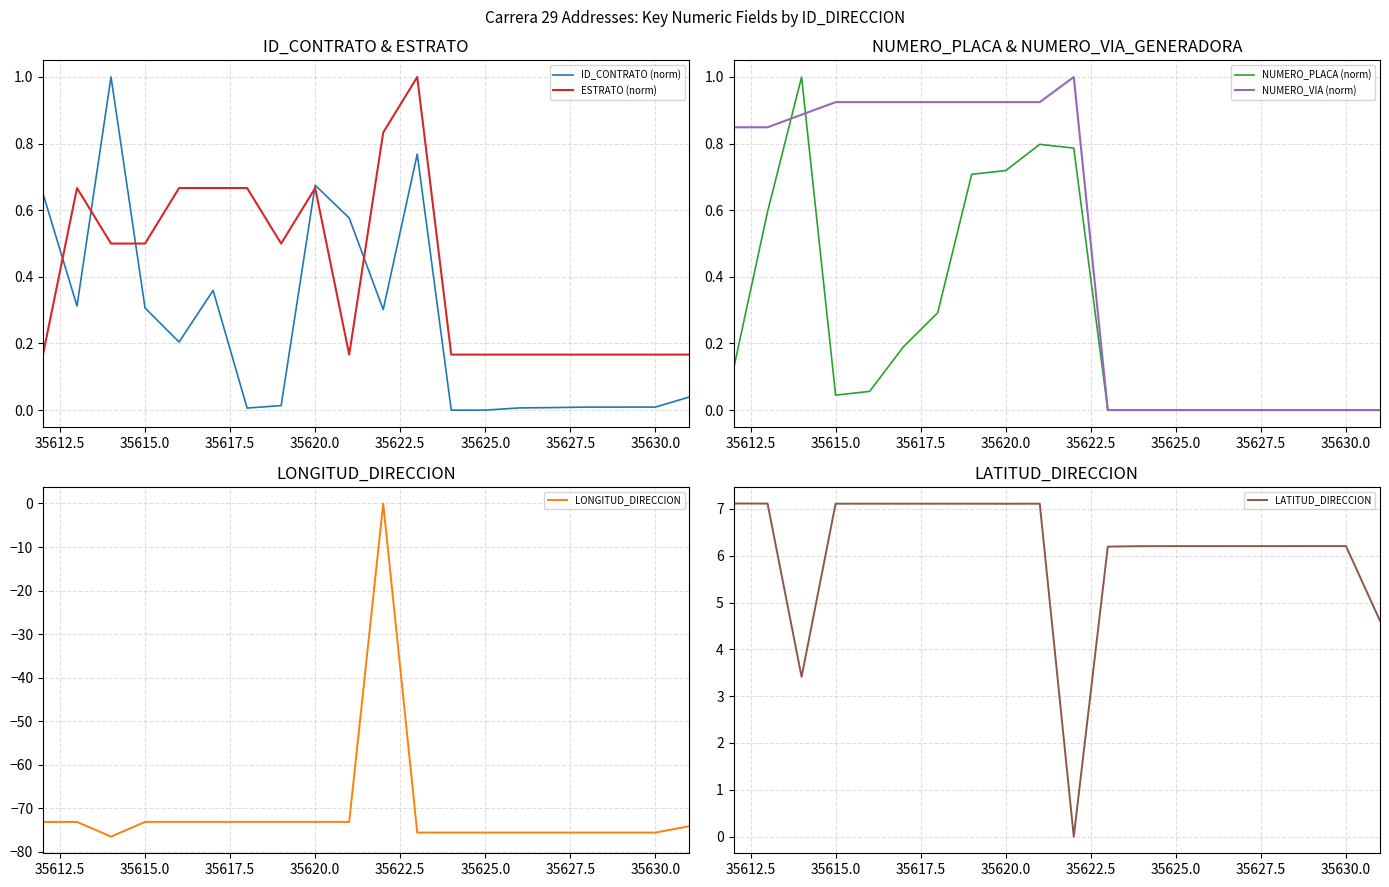

At how many categories does at least one series exceed -59?

20